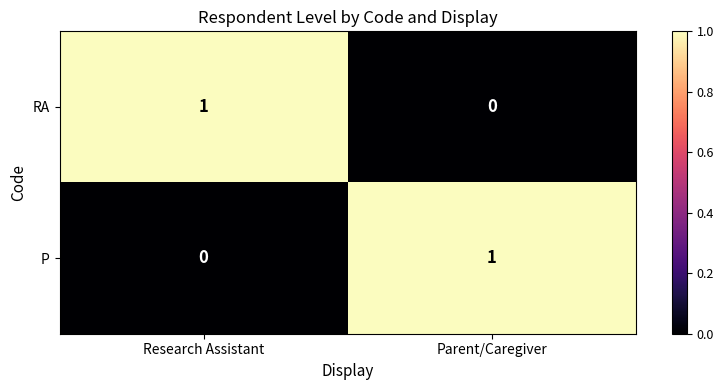

Where is P nearest to the value 0?

Research Assistant